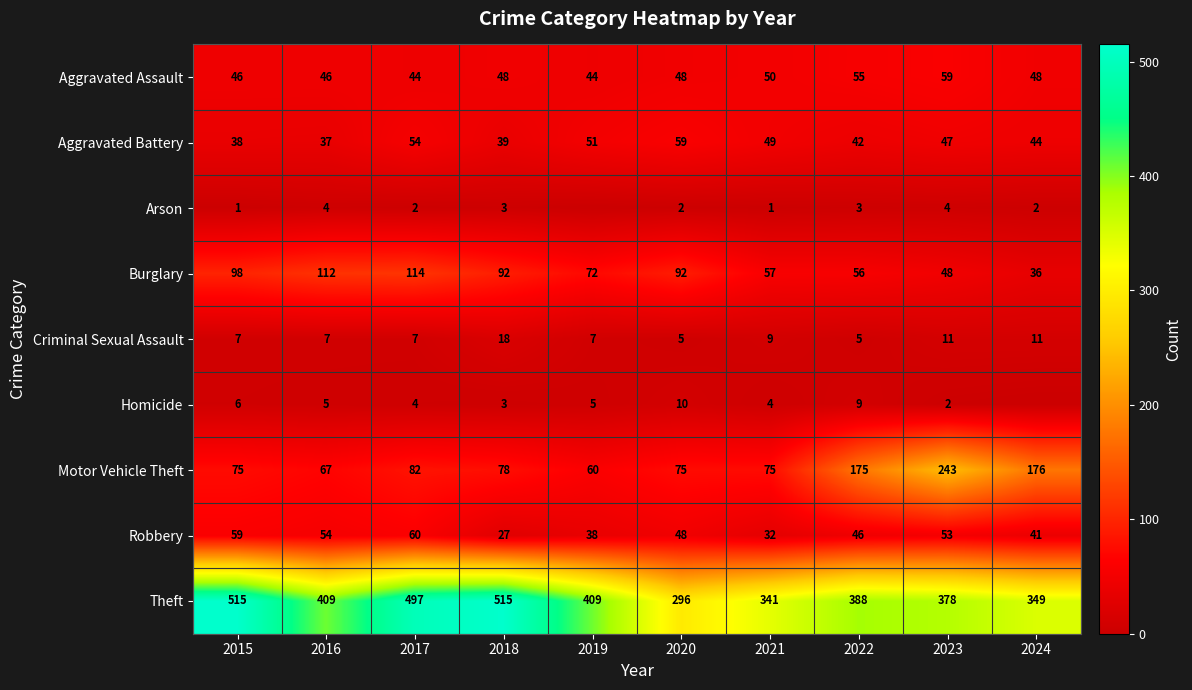

At 2015, list the series in order from largest to smallest.

Theft, Burglary, Motor Vehicle Theft, Robbery, Aggravated Assault, Aggravated Battery, Criminal Sexual Assault, Homicide, Arson